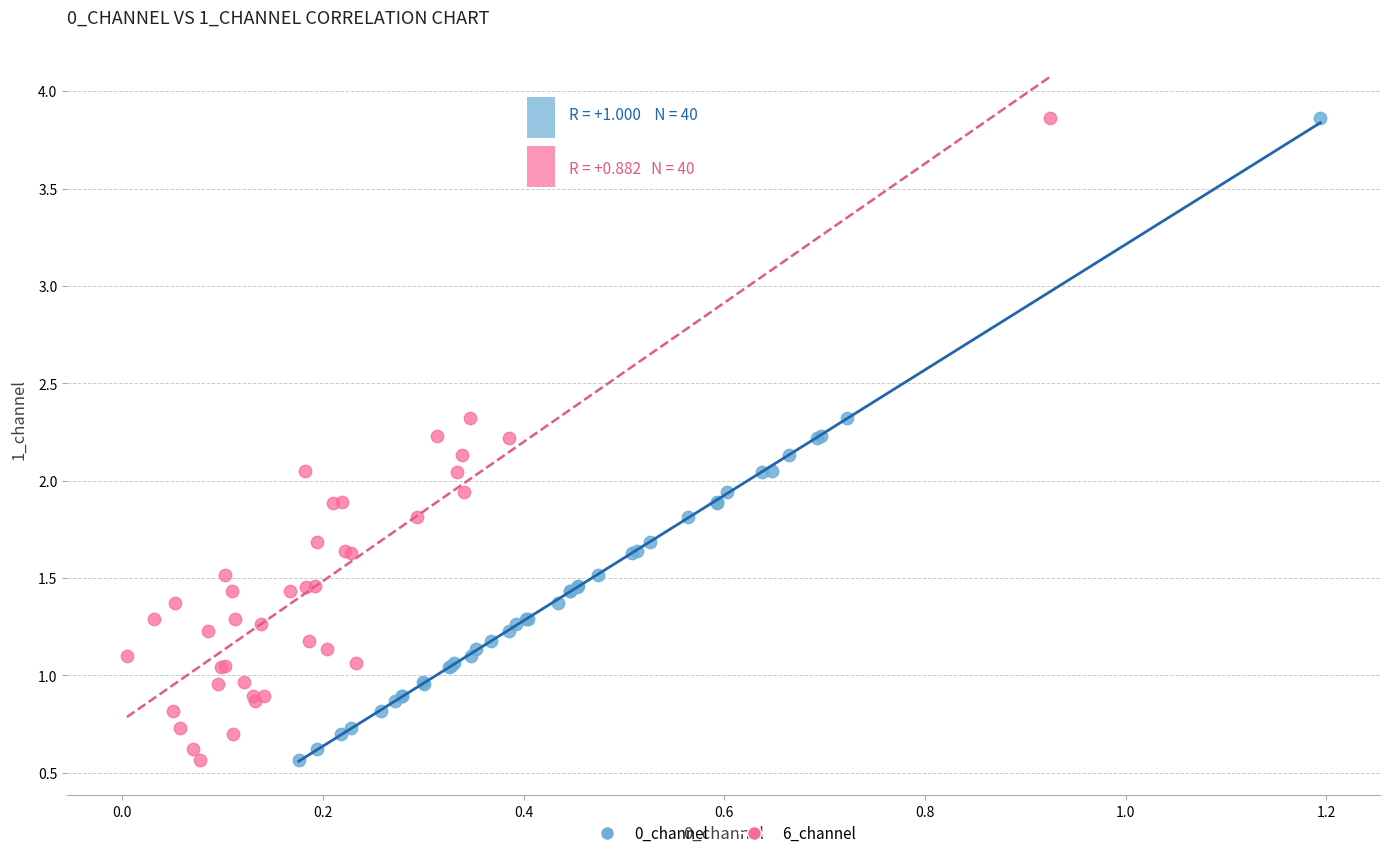

What are all the series names shown in the legend?

0_channel, 6_channel